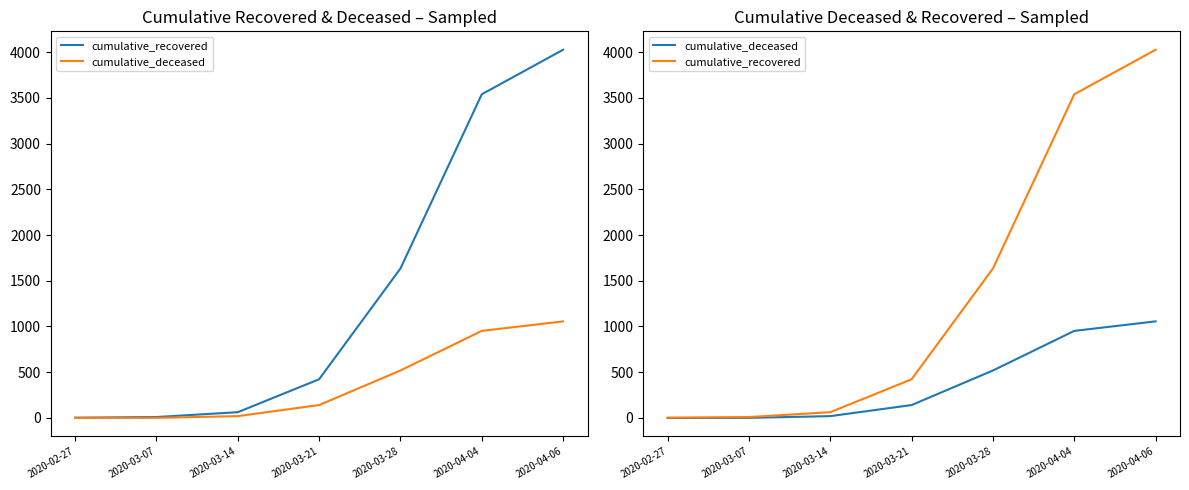

Which series has the largest total across all categories?

cumulative_recovered